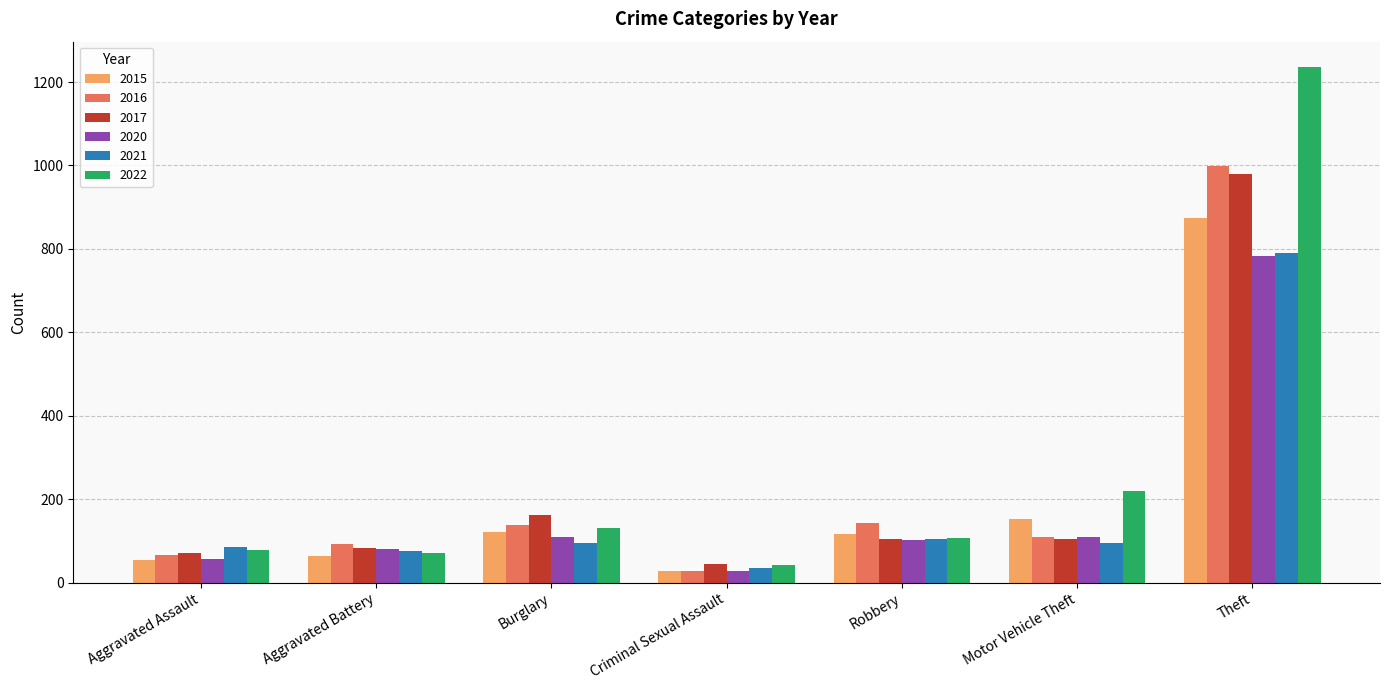

What is the total value across all series at Motor Vehicle Theft?

790